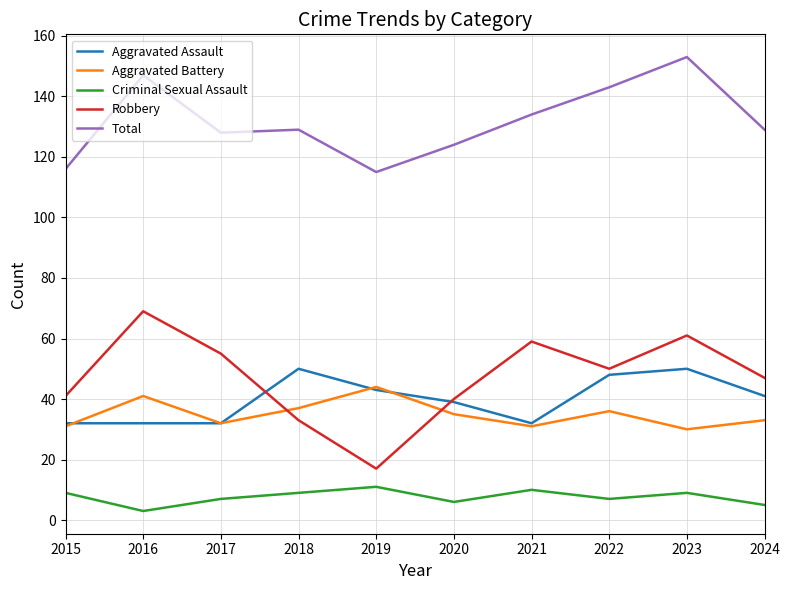

What is the difference between the second highest and second lowest values in the Aggravated Assault series?

18